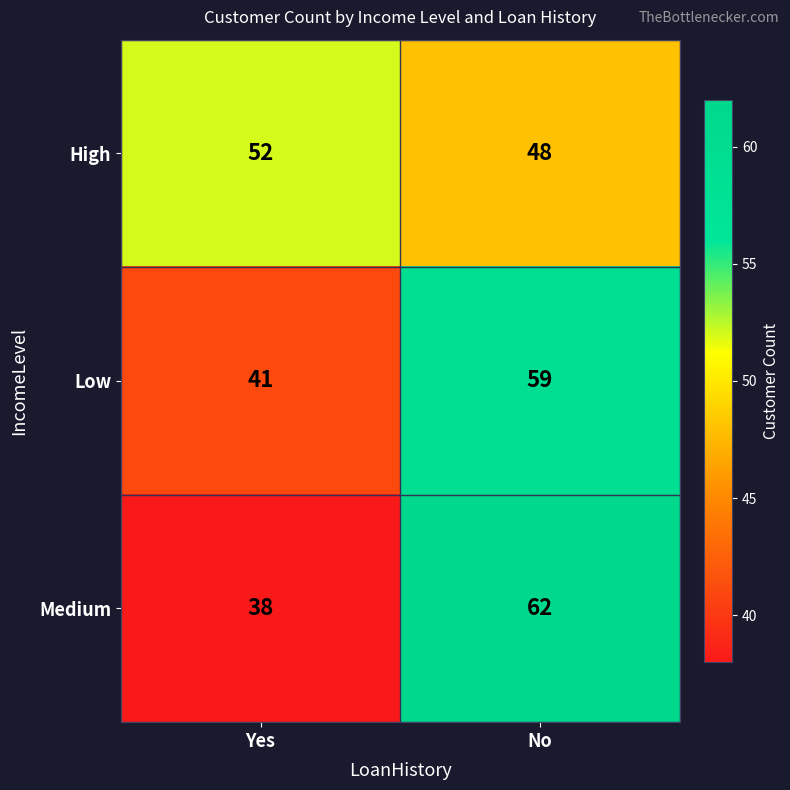

At which category is the sum across all series the highest?

No